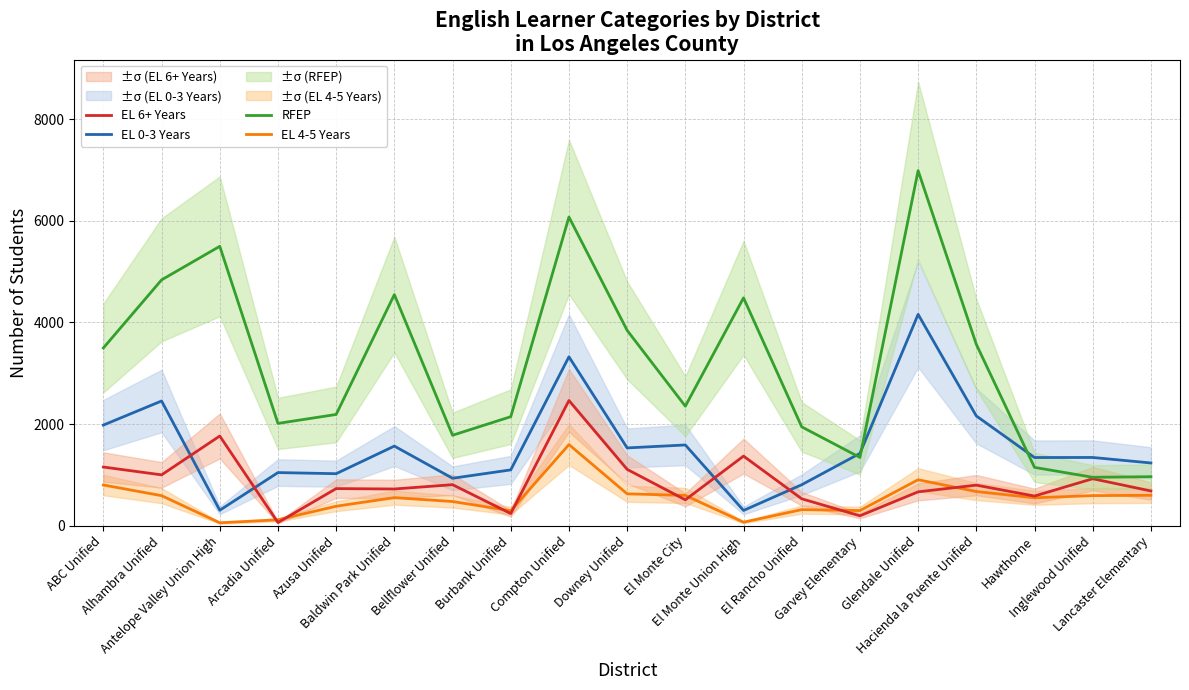

What is the approximate value of RFEP at Azusa Unified, to the nearest 100?

2200